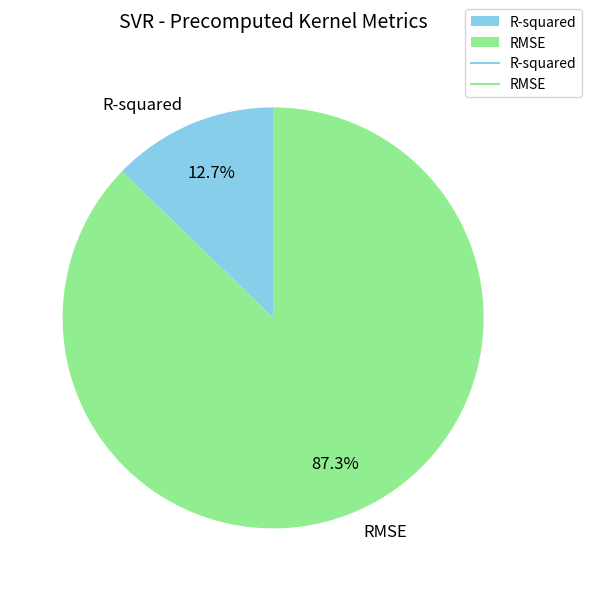

Which slice represents more than half of the pie?

RMSE